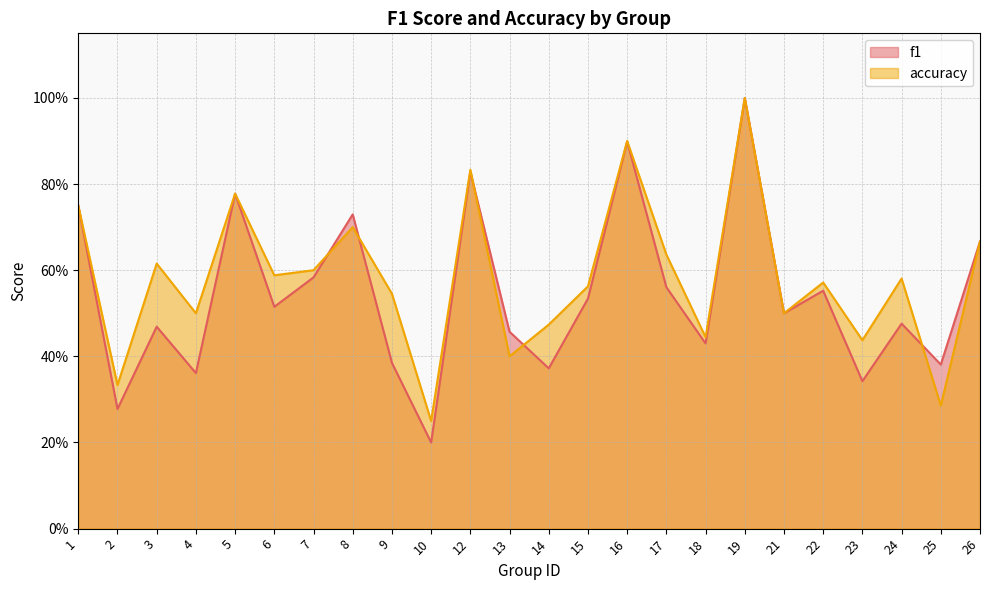

Reading left to right, what are all the values shown in this chart?

f1: 1=0.8	2=0.3	3=0.5	4=0.4	5=0.8	6=0.5	7=0.6	8=0.7	9=0.4	10=0.2	12=0.8	13=0.5	14=0.4	15=0.5	16=0.9	17=0.6	18=0.4	19=1.0	21=0.5	22=0.6	23=0.3	24=0.5	25=0.4	26=0.7
accuracy: 1=0.8	2=0.3	3=0.6	4=0.5	5=0.8	6=0.6	7=0.6	8=0.7	9=0.5	10=0.2	12=0.8	13=0.4	14=0.5	15=0.6	16=0.9	17=0.6	18=0.4	19=1.0	21=0.5	22=0.6	23=0.4	24=0.6	25=0.3	26=0.7